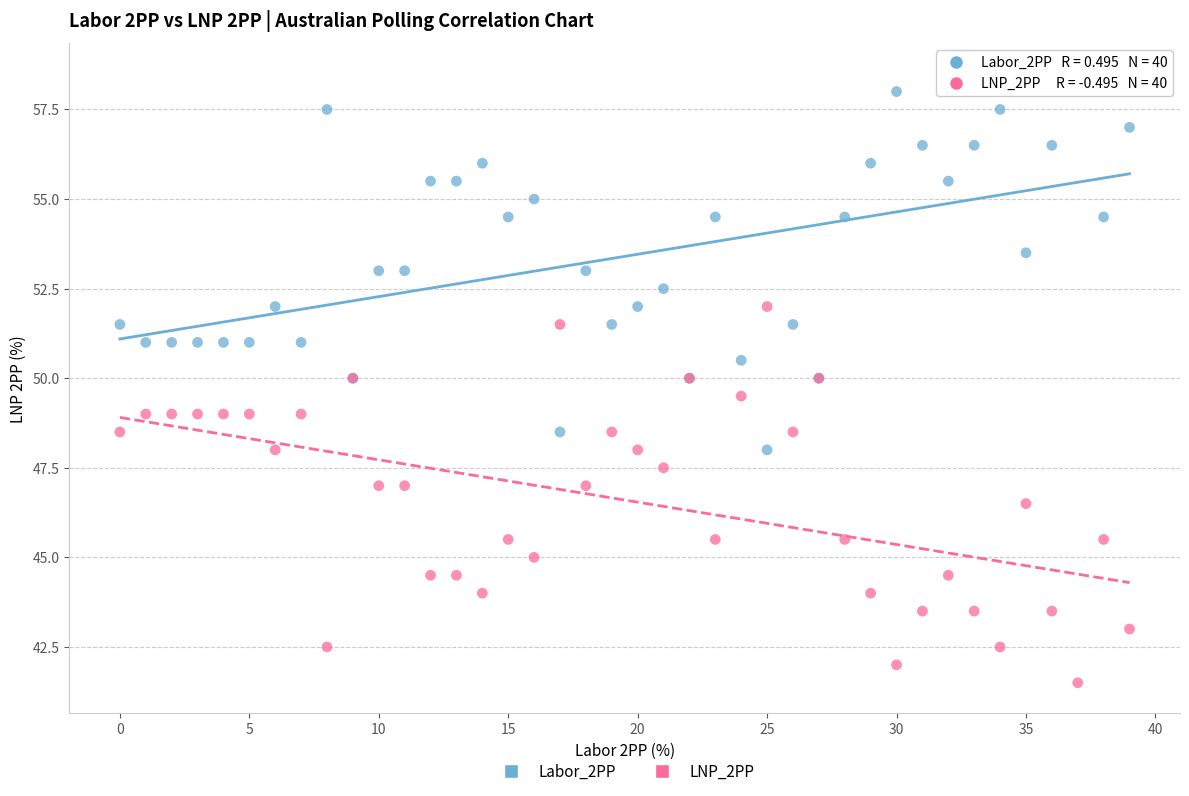

Which series reaches the minimum Y coordinate?

LNP_2PP